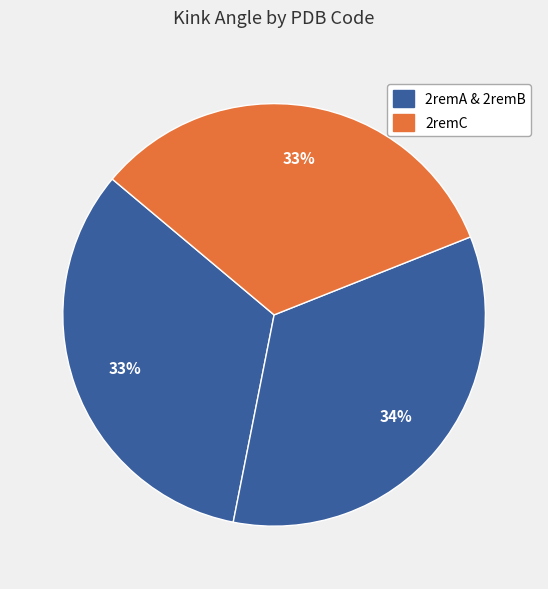

Count the number of slices in the pie.

3